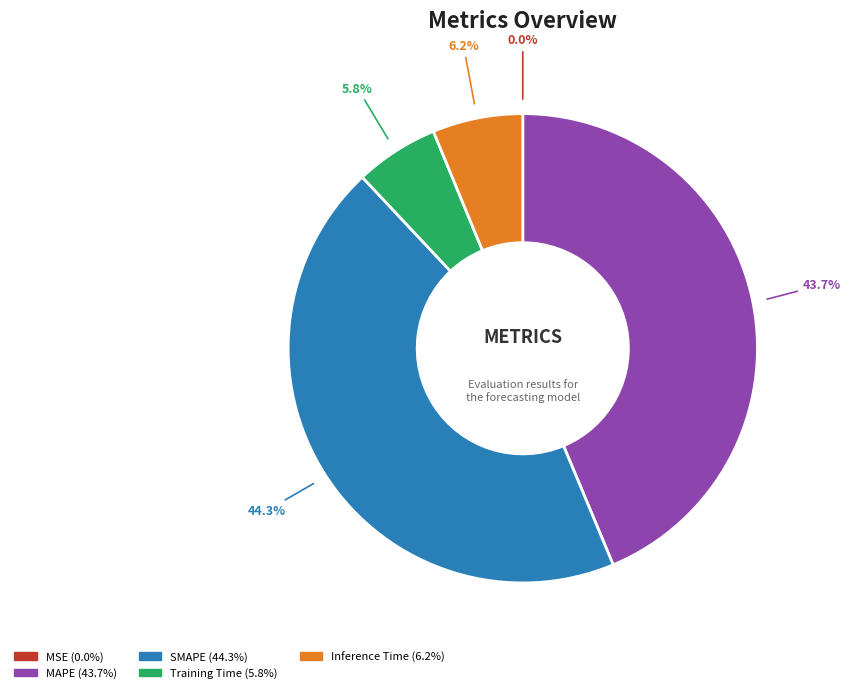

Count the number of slices in the pie.

5